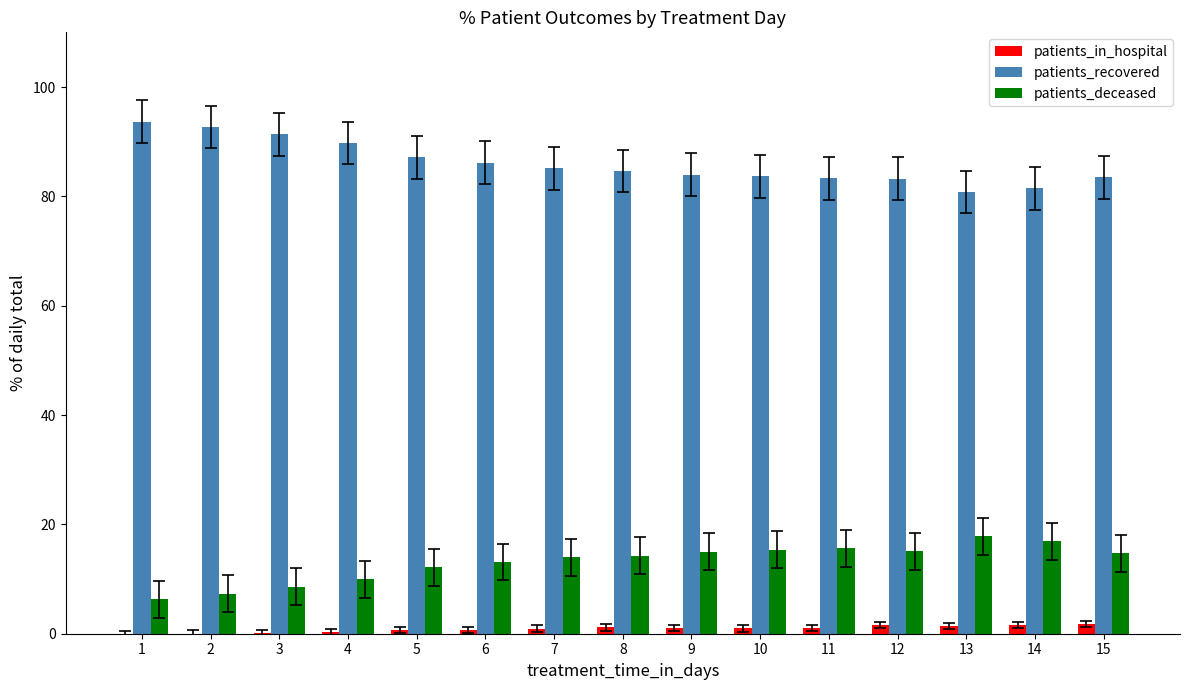

The value of patients_in_hospital at 3 is 0.1. True or false?

True